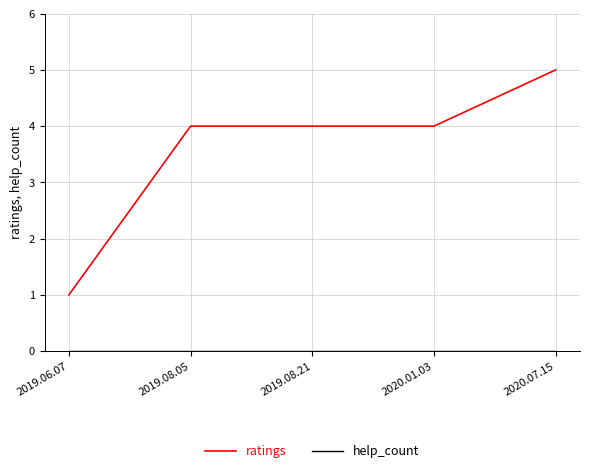

Which category has the highest value in the ratings series?

2020.07.15